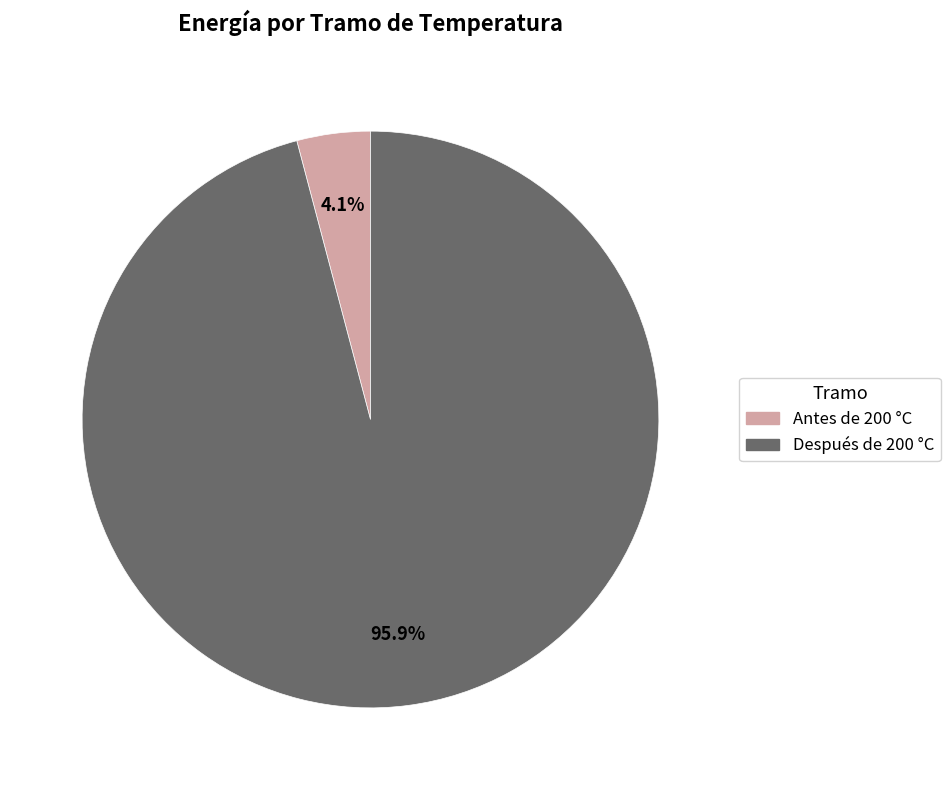

Which category has the biggest portion of the pie?

Después de 200 °C